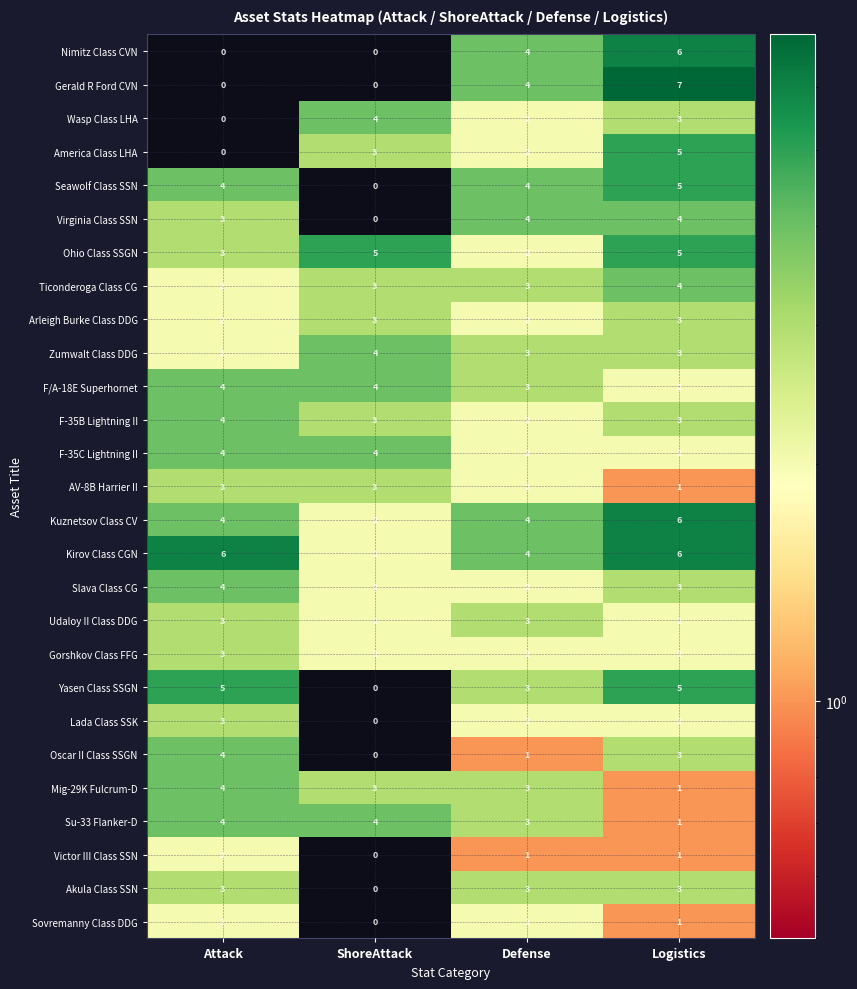

How many Gorshkov Class FFG values are between 2 and 3?

4